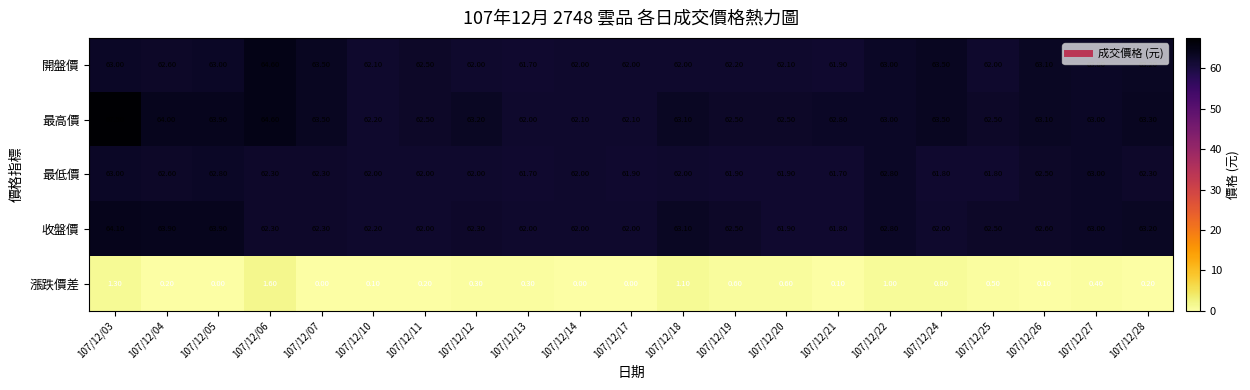

What is the sum of the 開盤價 values at 107/12/03 and 107/12/24?

126.5